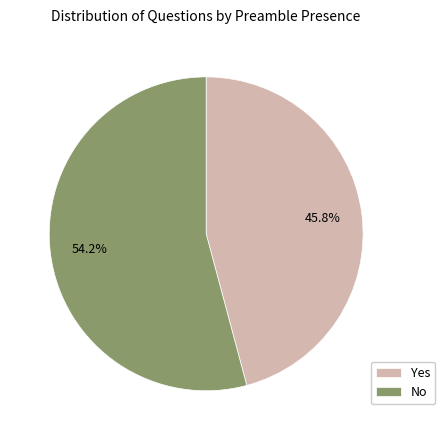

How many slices are in this pie chart?

2